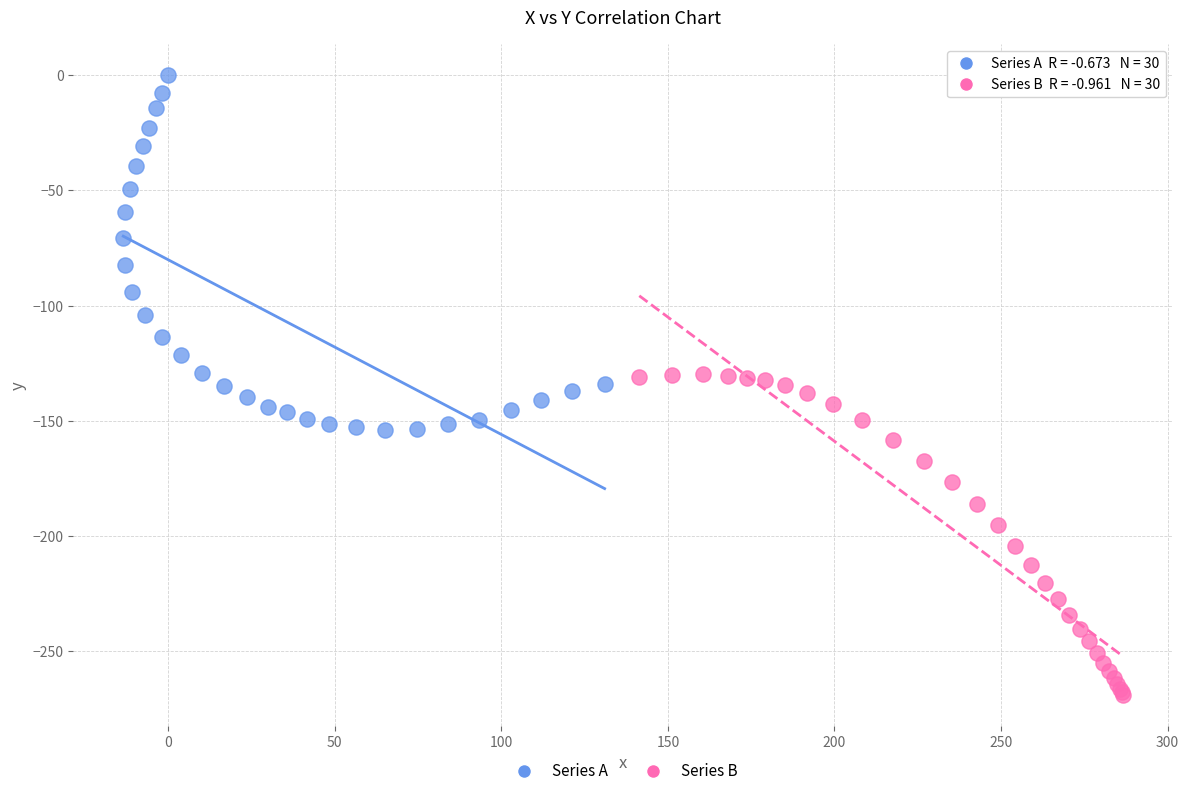

Which series has the largest Y range (max minus min)?

Series A